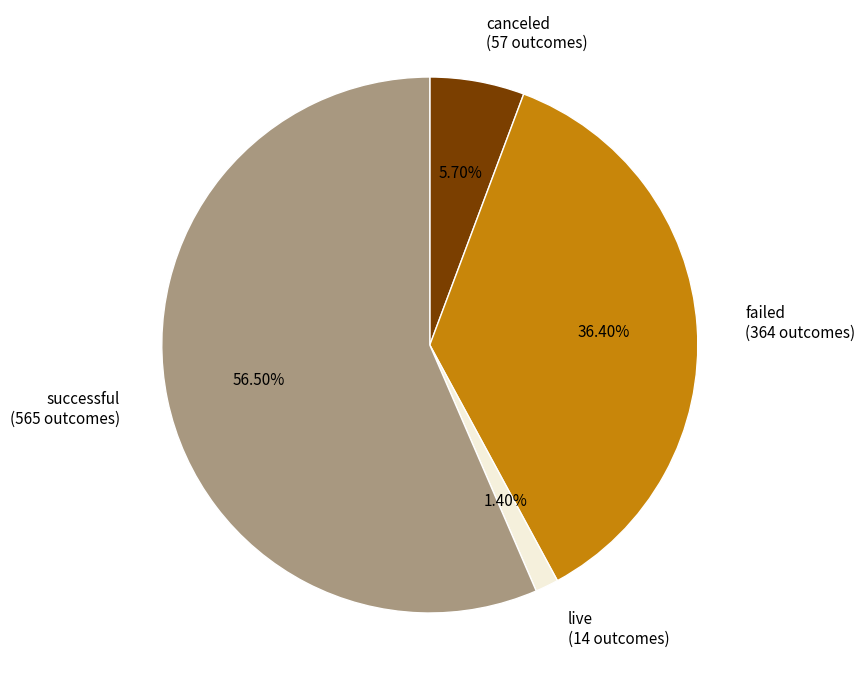

Is it true that live is 11% of the pie?

False